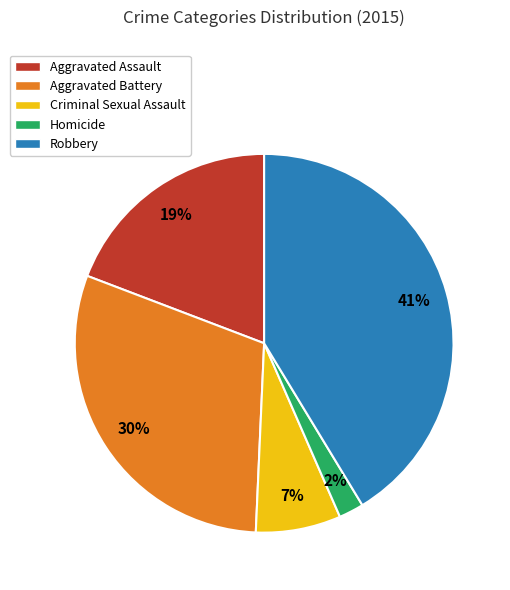

How many segments does this pie chart have?

5